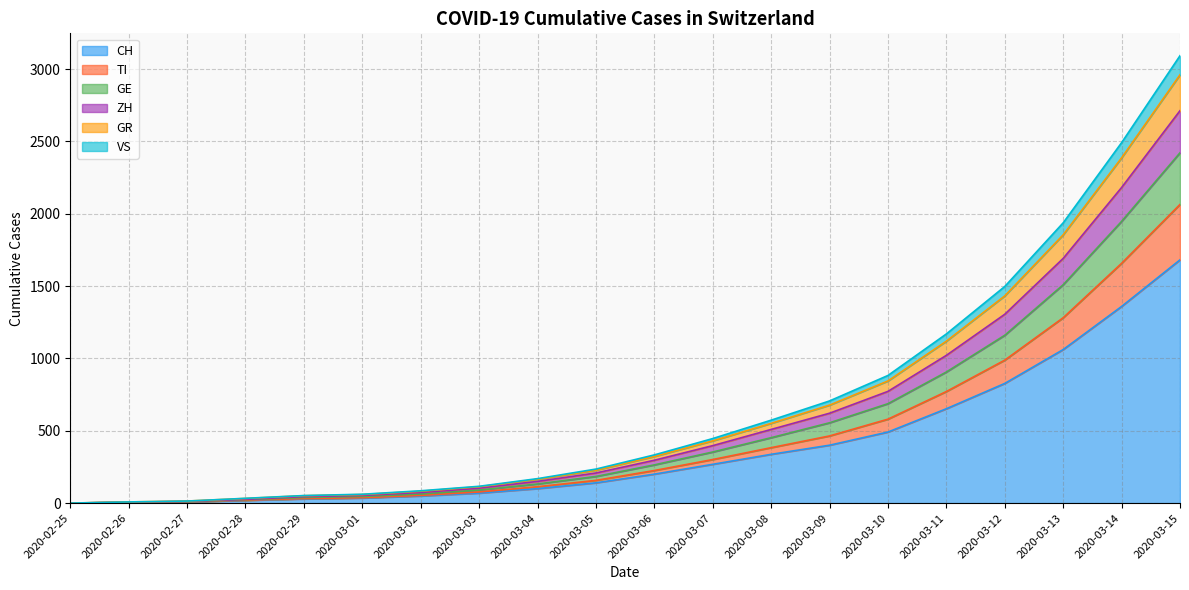

At which category is the sum across all series the highest?

2020-03-15